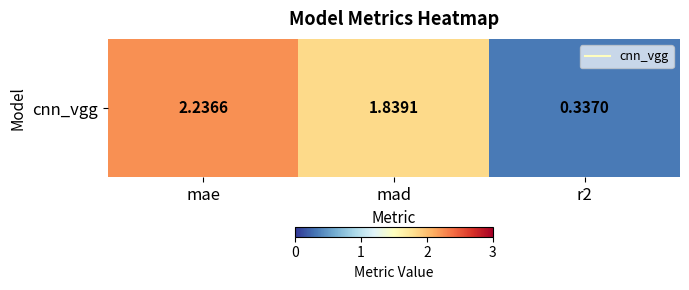

How many data points are above 1?

2